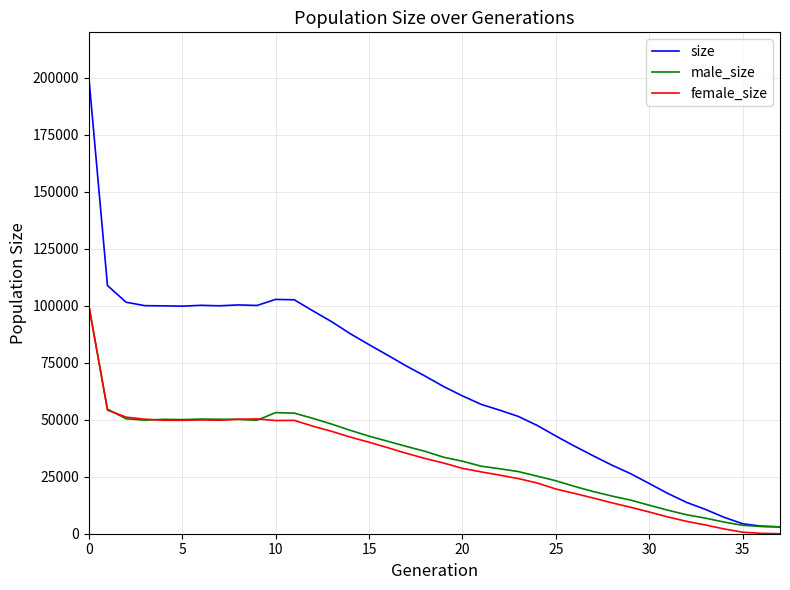

Which series has the largest range (max minus min)?

size